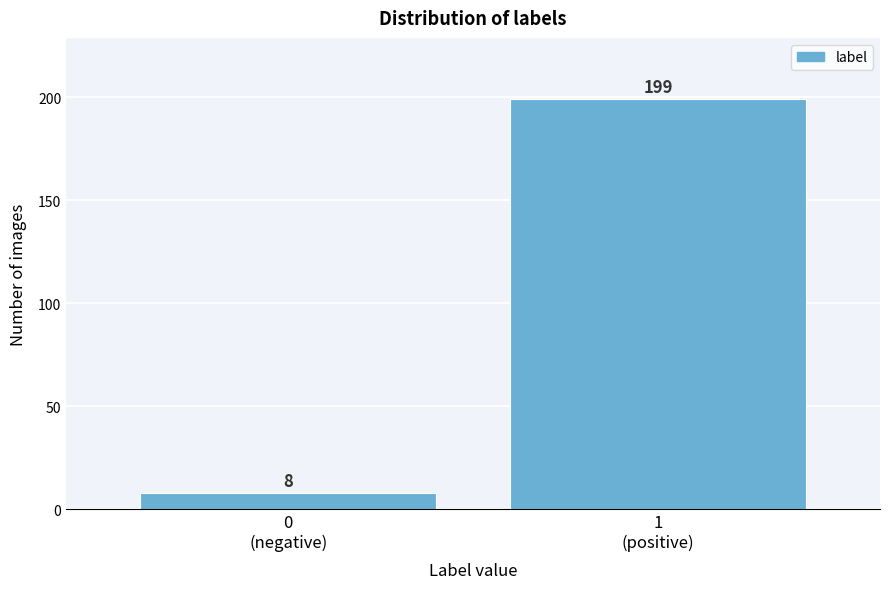

Reading left to right, what are all the values shown in this chart?

8	199